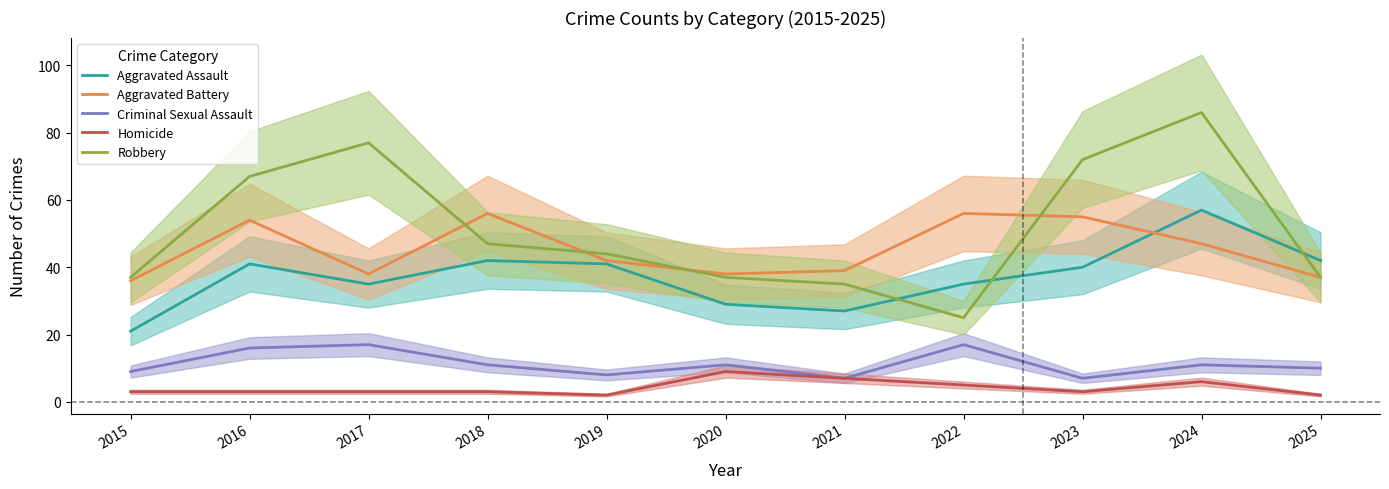

What is the minimum value for Homicide?

2